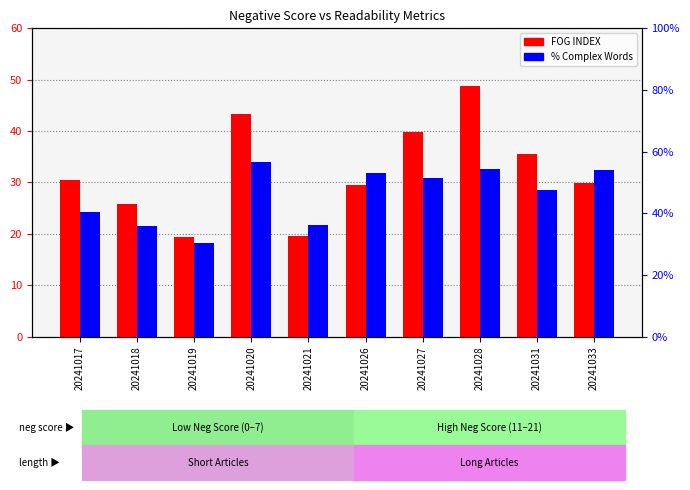

Rank the series by their maximum value, from highest to lowest.

PERCENTAGE OF COMPLEX WORDS, FOG INDEX